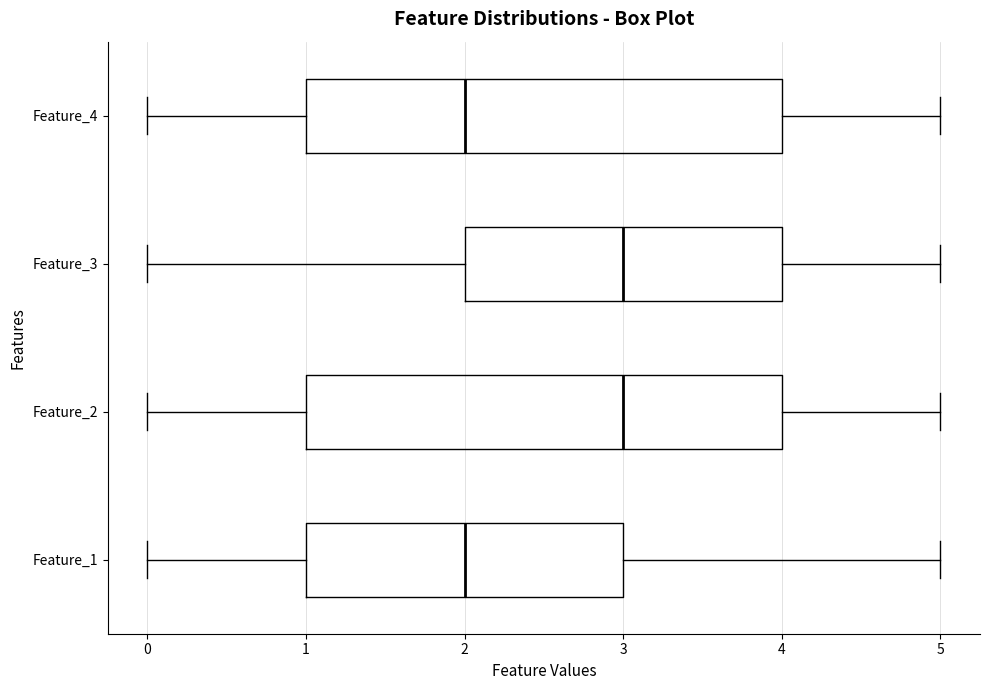

Where does the left whisker of the box for Feature_2 end on the x-axis? The values are not printed on the chart, so give them approximately, as read against the axis.

0